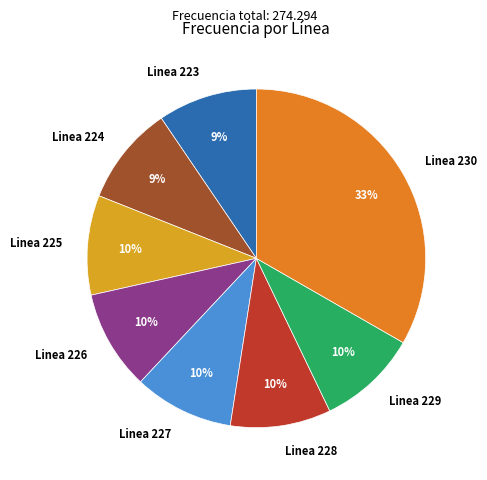

True or false: Linea 226 accounts for 10% of the total.

True